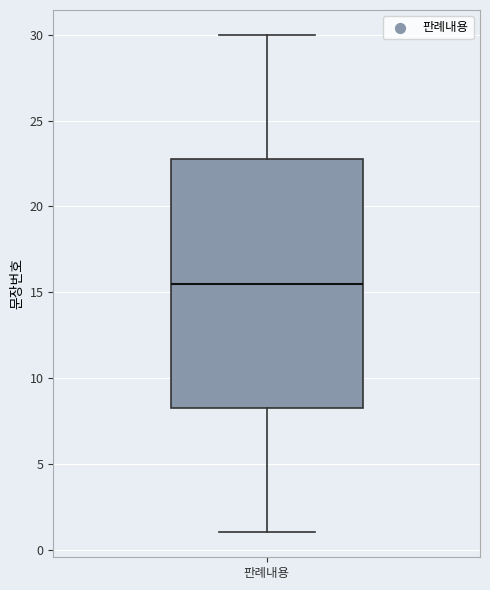

Transcribe this box plot: give where the median line is, the range the box spans, and where the two whiskers end, as read against the y-axis. The values are not printed on the chart, so give them approximately, as read against the axis.

median 15.5, box 8.5 to 23.0, whiskers 1.0 to 30.0